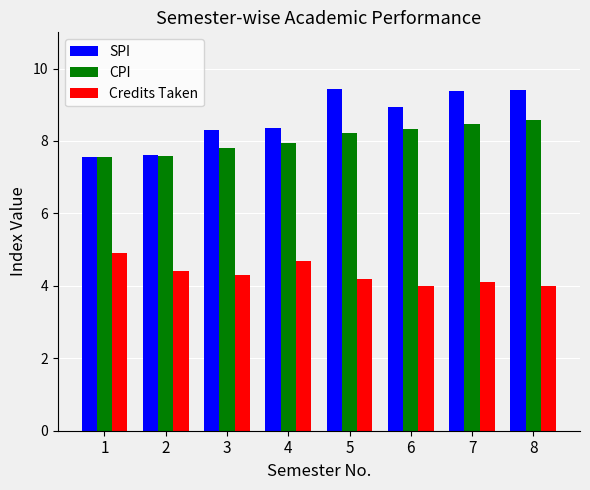

What is the difference between the second highest and second lowest values in the Credits Taken series?

0.7